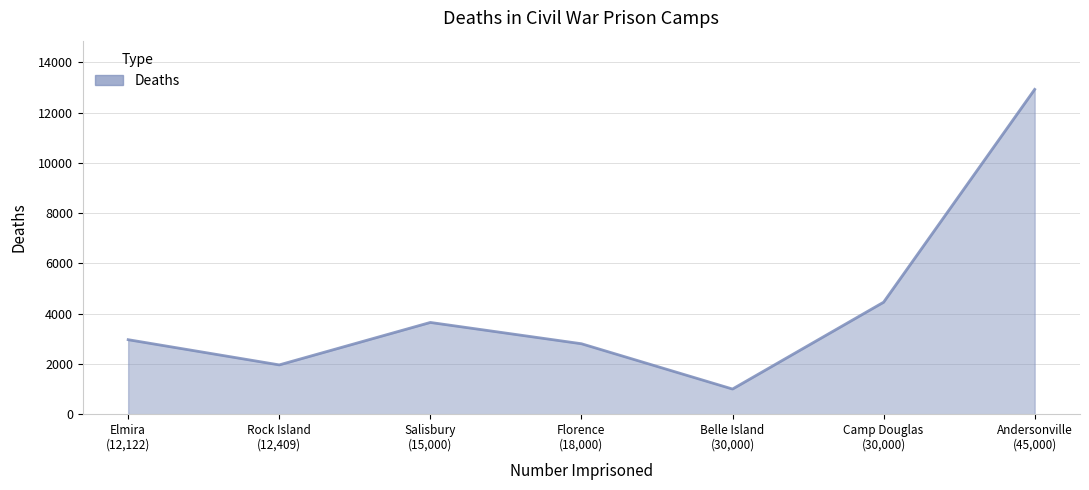

How many interior local peaks (higher than both neighbors) does the data have?

1